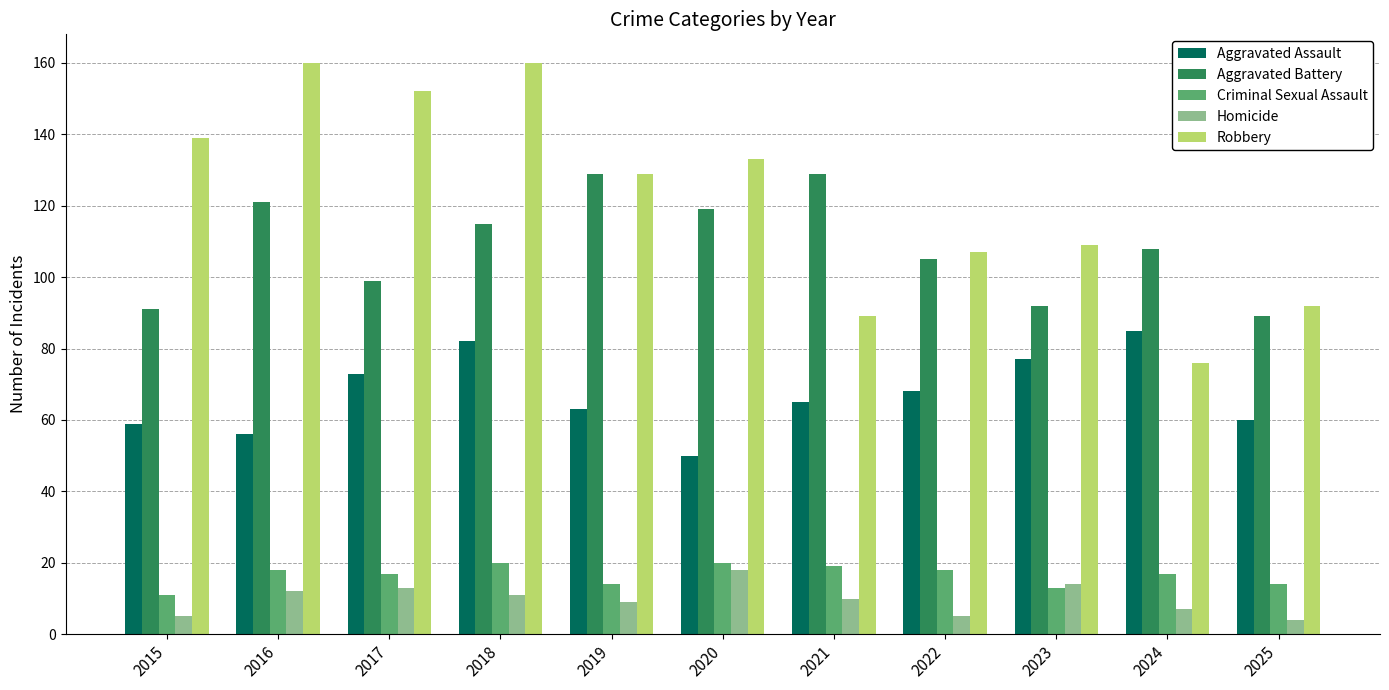

Is it true that Homicide equals 7 at 2024?

True